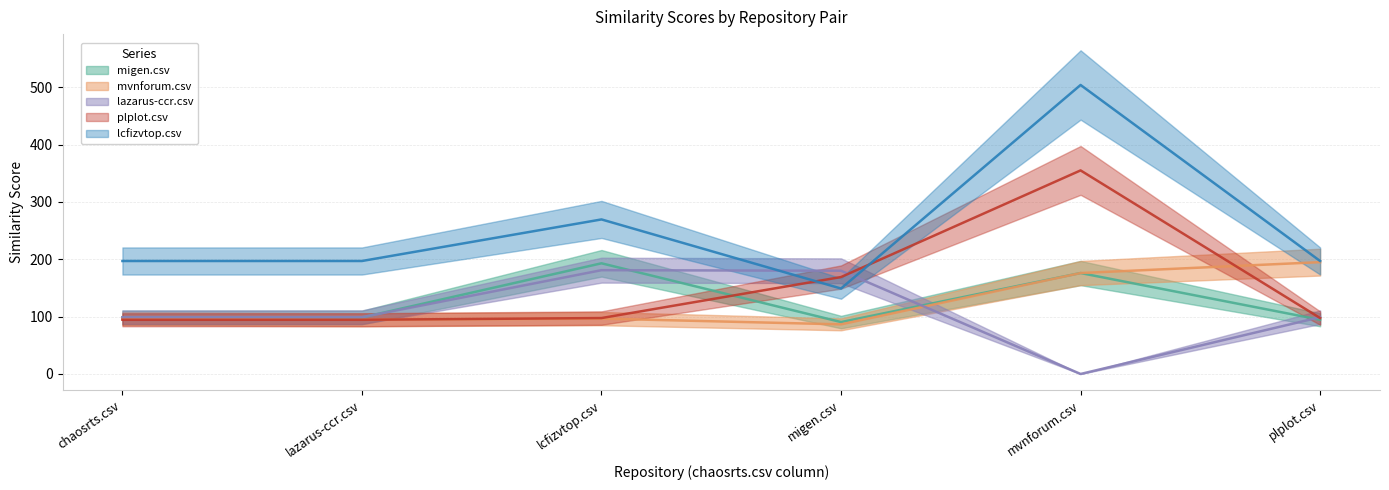

The value of lcfizvtop.csv at migen.csv is 30.7. True or false?

False